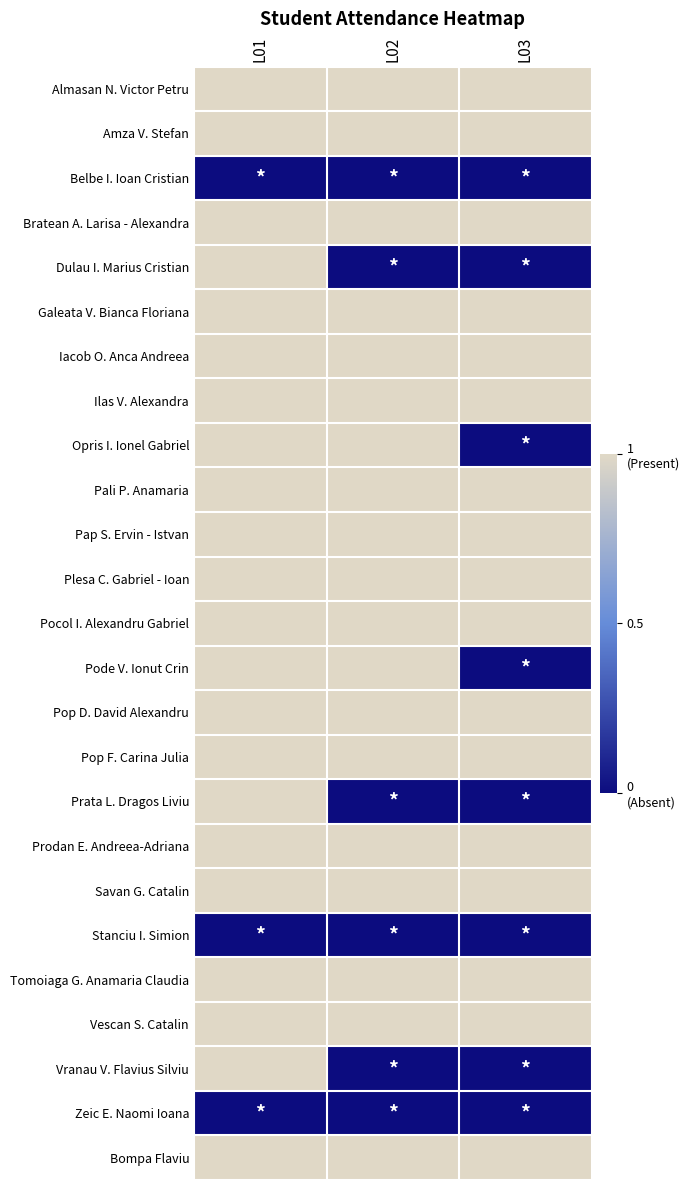

Rank the series at L03 from highest to lowest value.

Almasan N. Victor Petru, Amza V. Stefan, Bratean A. Larisa - Alexandra, Galeata V. Bianca Floriana, Iacob O. Anca Andreea, Ilas V. Alexandra, Pali P. Anamaria, Pap S. Ervin - Istvan, Plesa C. Gabriel - Ioan, Pocol I. Alexandru Gabriel, Pop D. David Alexandru, Pop F. Carina Julia, Prodan E. Andreea-Adriana, Savan G. Catalin, Tomoiaga G. Anamaria Claudia, Vescan S. Catalin, Bompa Flaviu, Belbe I. Ioan Cristian, Dulau I. Marius Cristian, Opris I. Ionel Gabriel, Pode V. Ionut Crin, Prata L. Dragos Liviu, Stanciu I. Simion, Vranau V. Flavius Silviu, Zeic E. Naomi Ioana